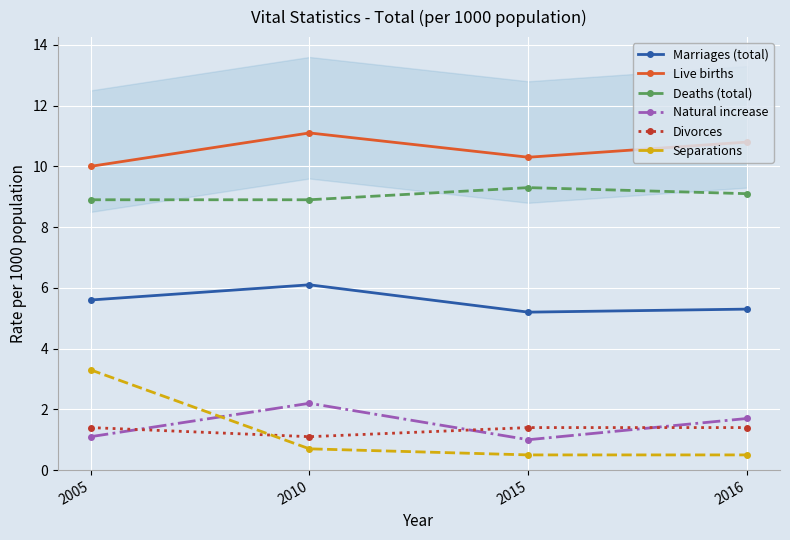

Which has a higher value, 2005 or 2015?

2005